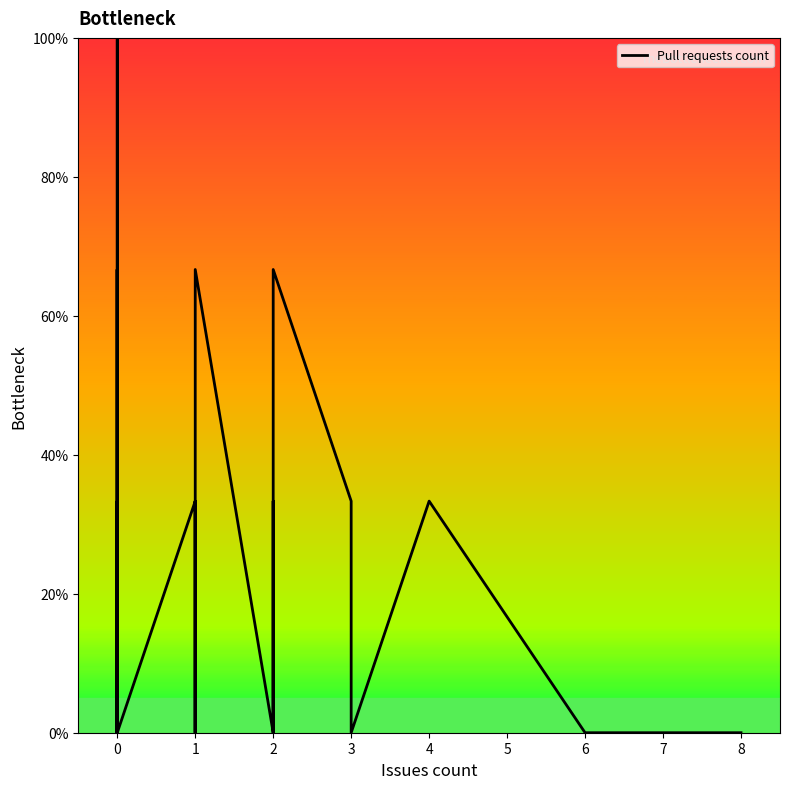

Is it true that the value at 6 is -69.2?

False